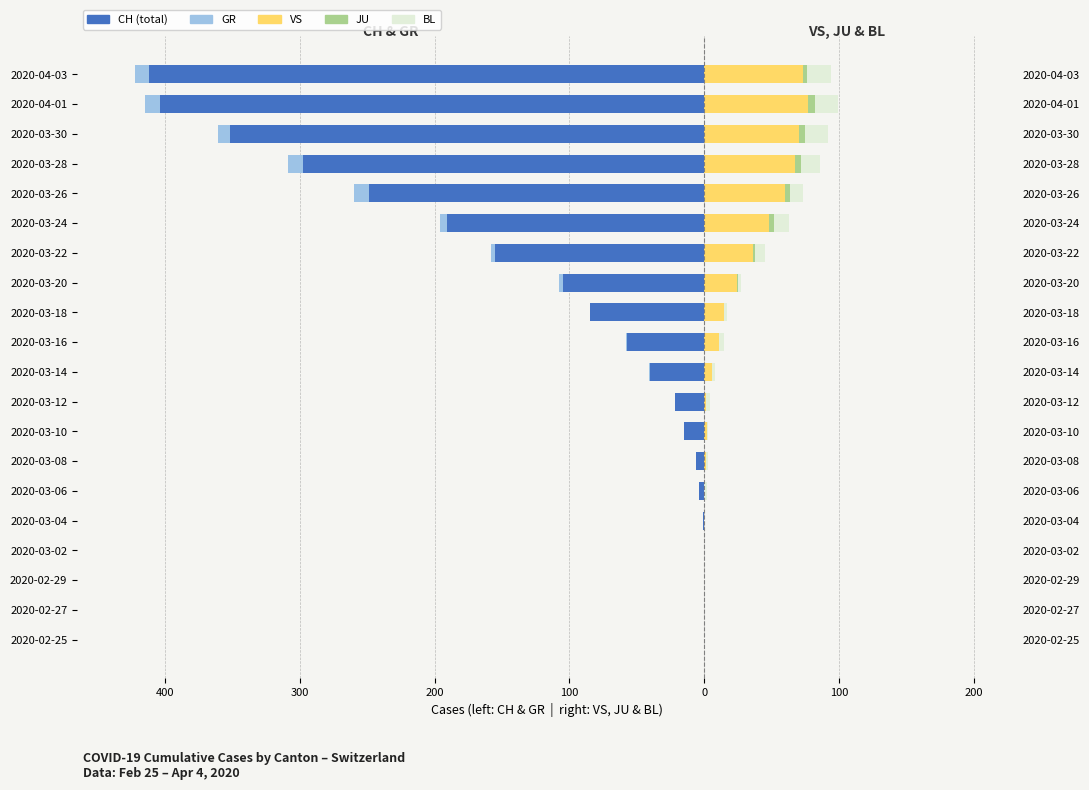

Reading left to right, what are all the values shown in this chart?

CH: 0	0	0	0	-1	-4	-6	-15	-22	-40	-57	-85	-105	-155	-191	-249	-298	-352	-404	-412
GR: 0	0	0	0	0	0	0	0	0	-1	-1	0	-3	-3	-5	-11	-11	-9	-11	-10
VS: 0	0	0	0	0	0	1	2	1	6	11	15	24	36	48	60	67	70	77	73
JU: 0	0	0	0	0	0	0	0	0	0	0	0	1	2	4	4	5	5	5	3
BL: 0	0	0	0	0	2	2	1	3	2	4	2	2	7	11	9	14	17	17	18